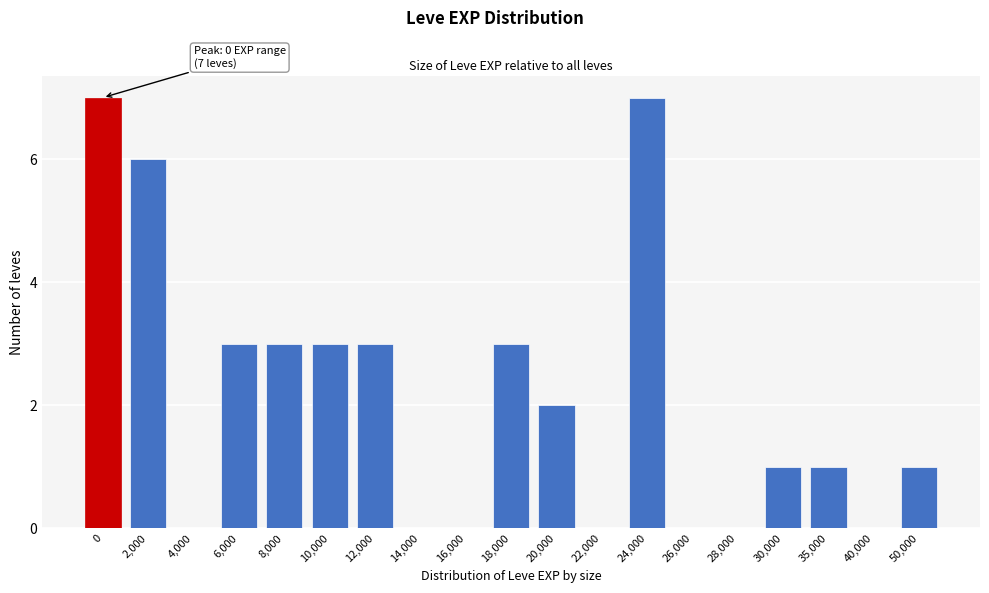

Reading left to right, what are all the values shown in this chart?

0=7	2,000=6	4,000=0	6,000=3	8,000=3	10,000=3	12,000=3	14,000=0	16,000=0	18,000=3	20,000=2	22,000=0	24,000=7	26,000=0	28,000=0	30,000=1	35,000=1	40,000=0	50,000=1